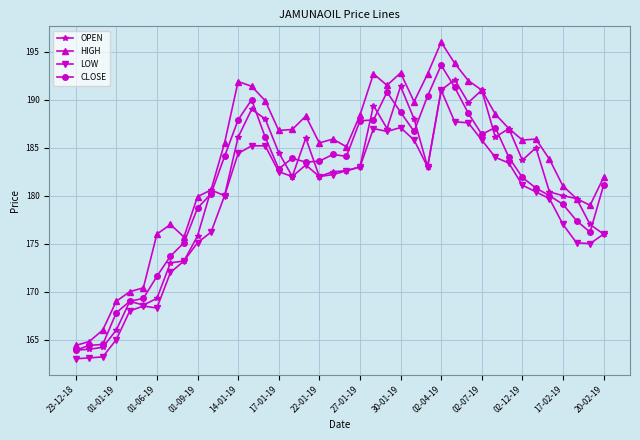

What is the average value of the LOW series?

179.0